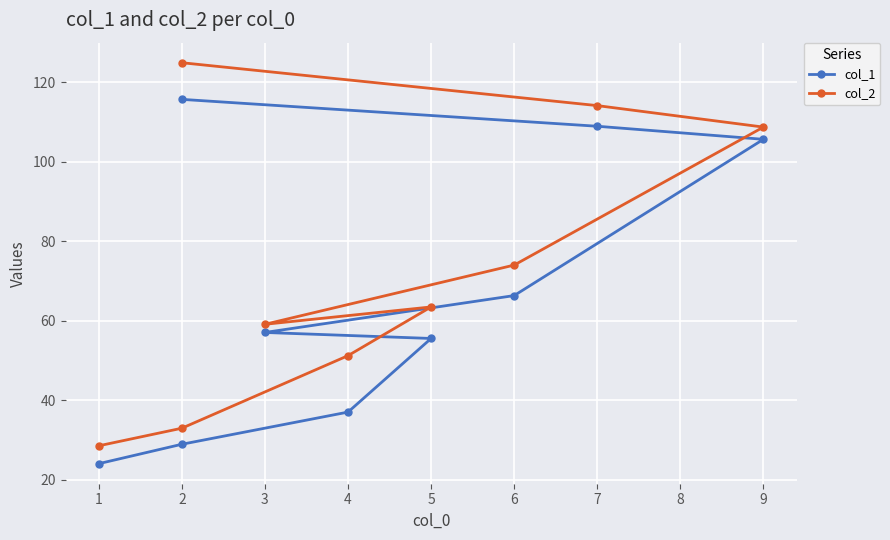

At how many categories does at least one series exceed 26?

9